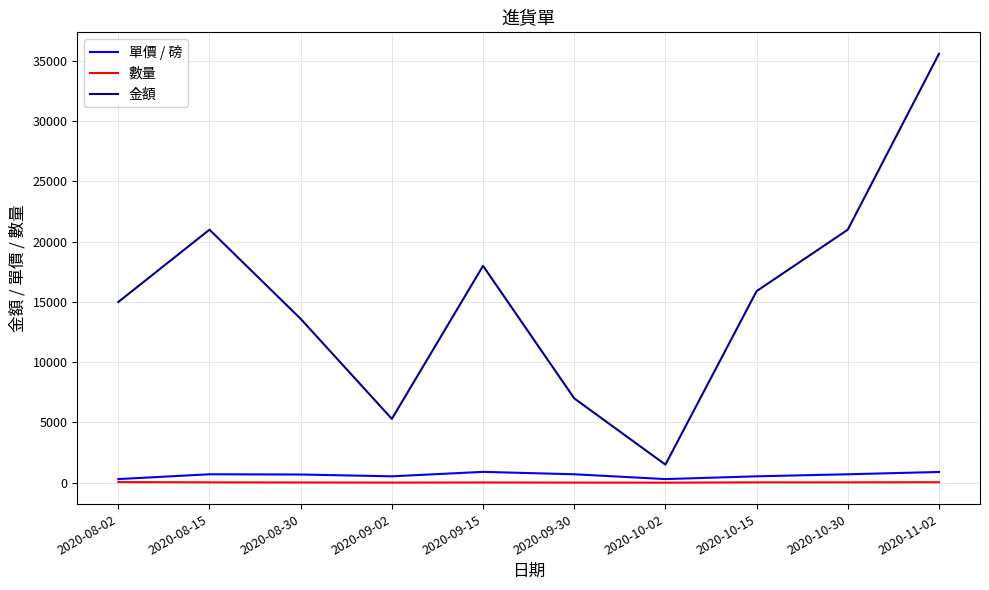

At how many categories does at least one series exceed 31450?

1